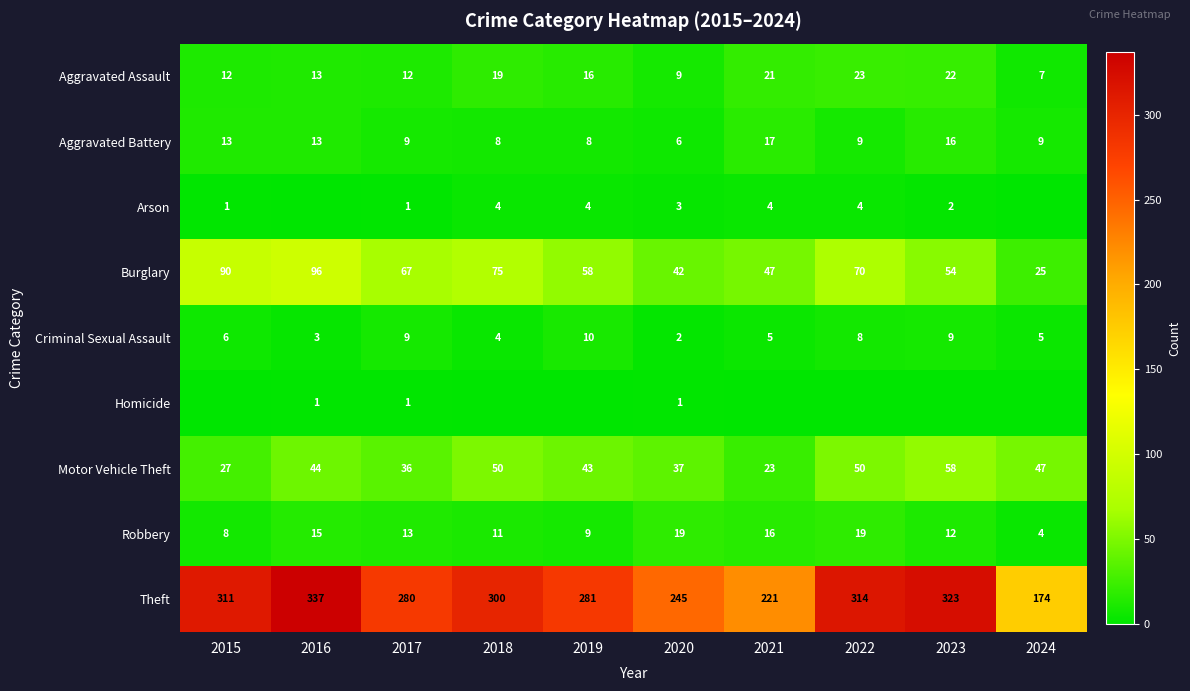

What is the maximum value shown in the chart?

337